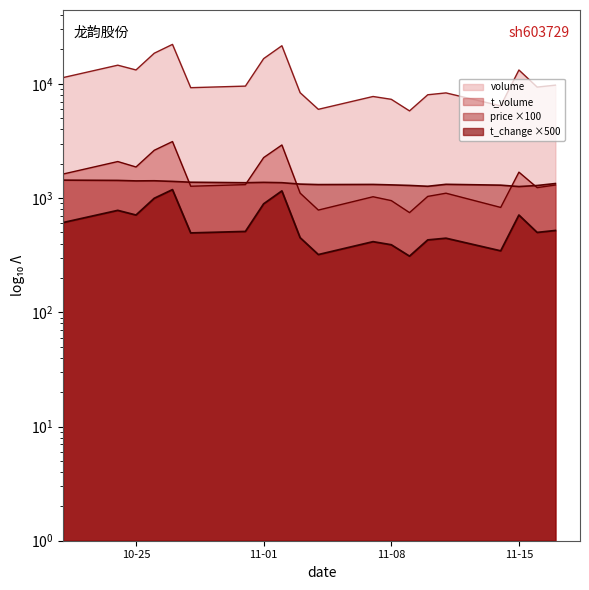

Count the number of categories in the chart.

20